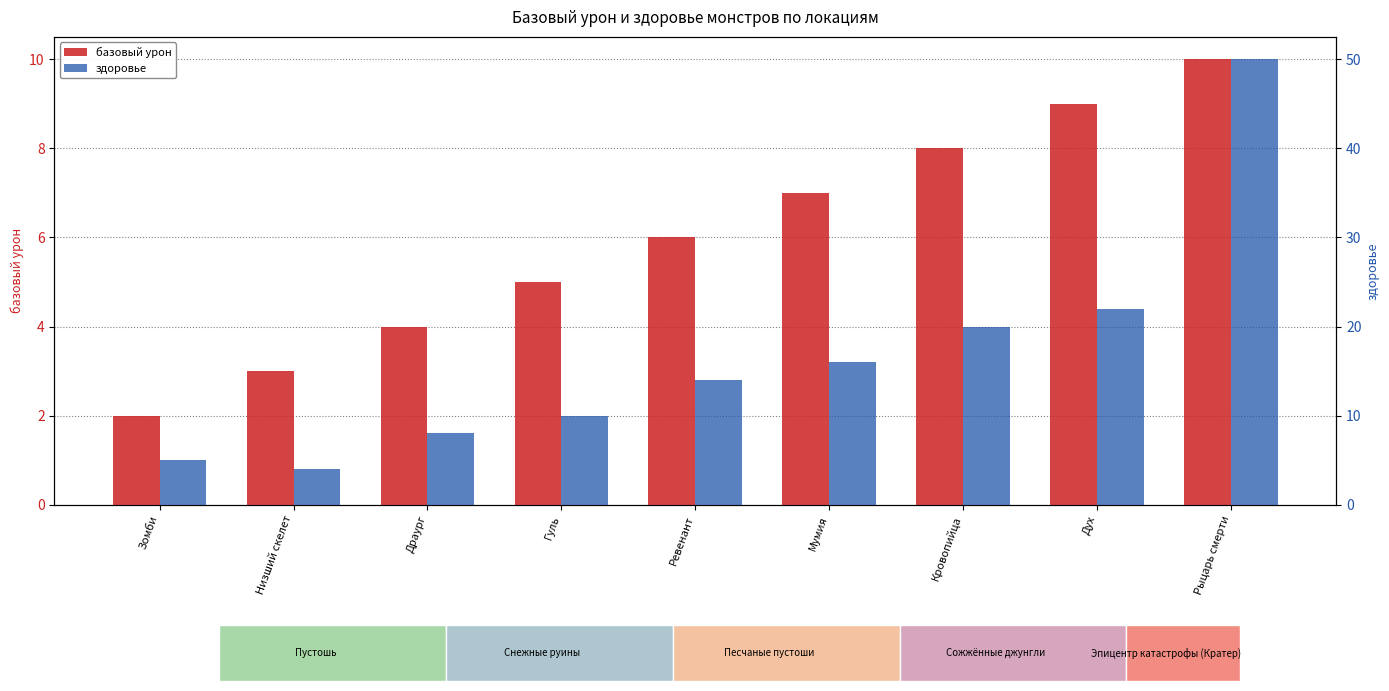

How many values in the базовый урон series exceed 6?

4